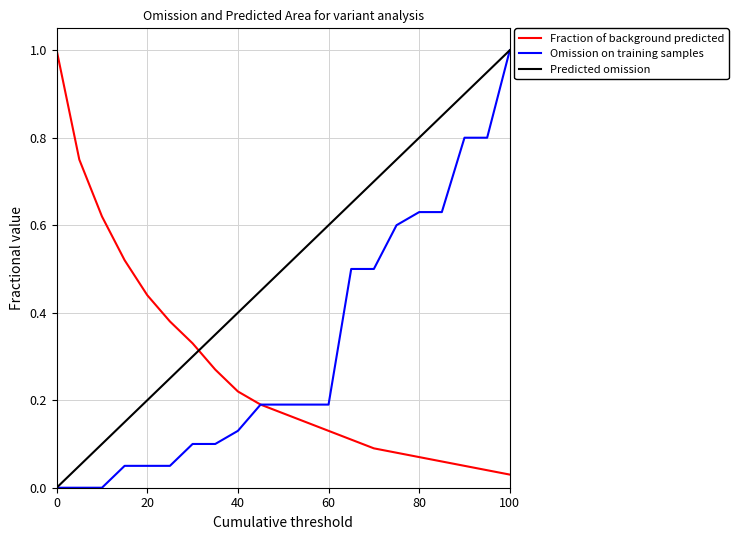

What is the highest value of the Predicted omission series?

1.0